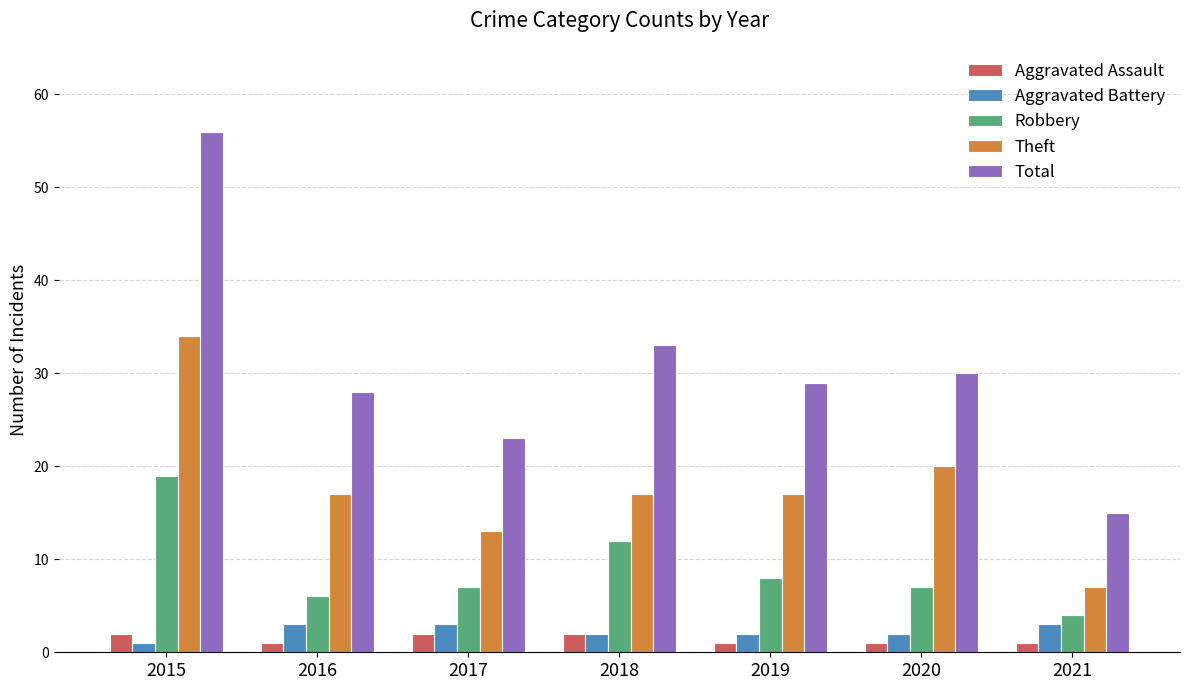

The value of Aggravated Assault at 2021 is 1. True or false?

True